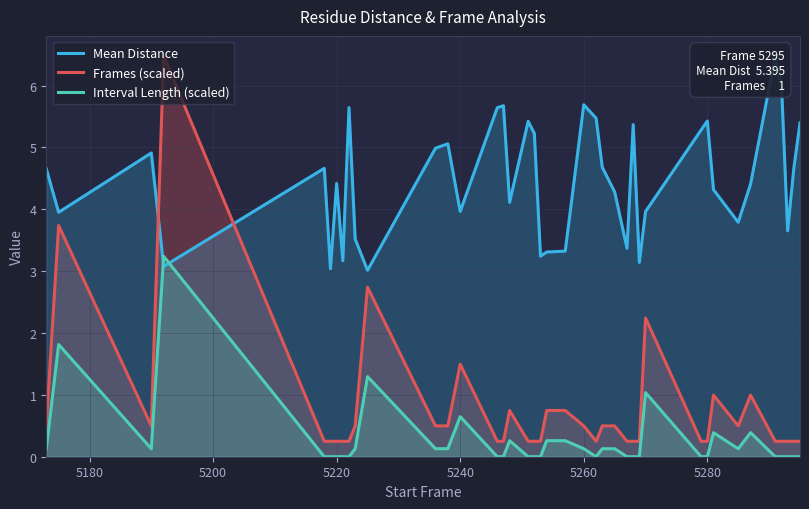

What is the value of the Frames (scaled) point at the 21st from the left?

0.7